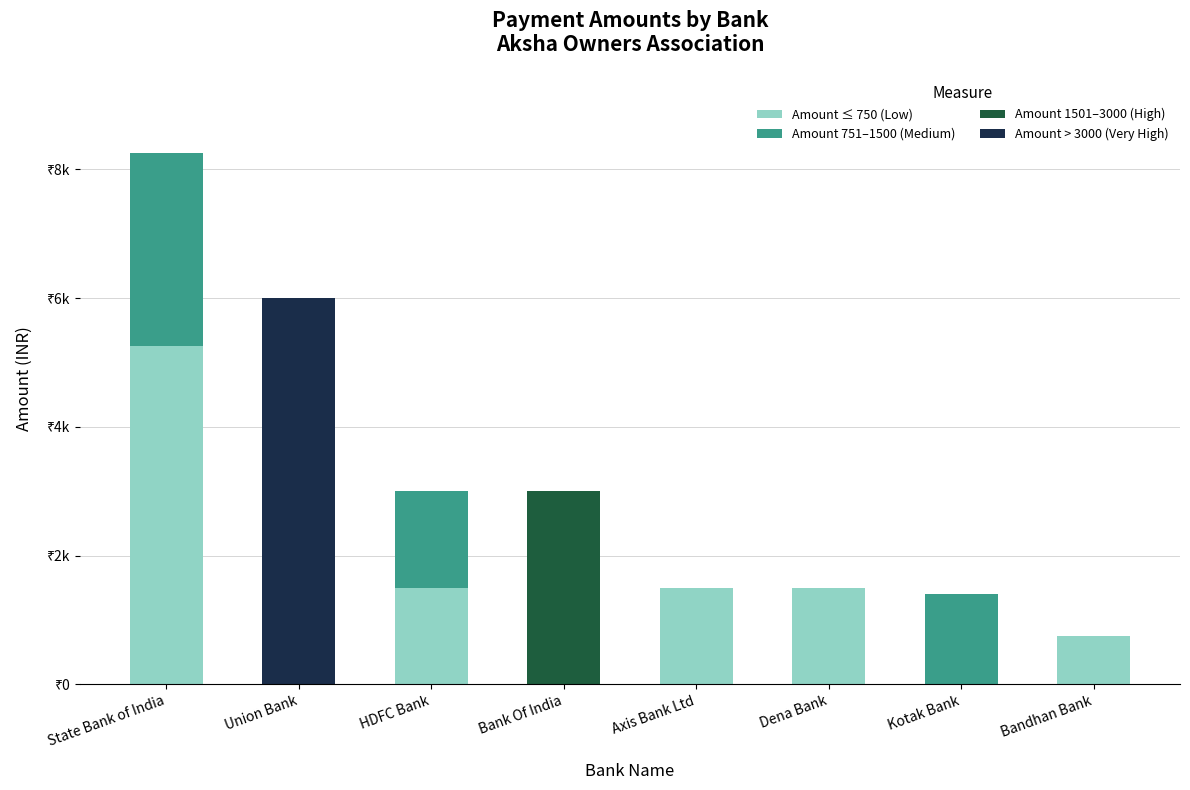

What are all the series names shown in the legend?

Amount ≤ 750 (Low), Amount 751–1500 (Medium), Amount 1501–3000 (High), Amount > 3000 (Very High)